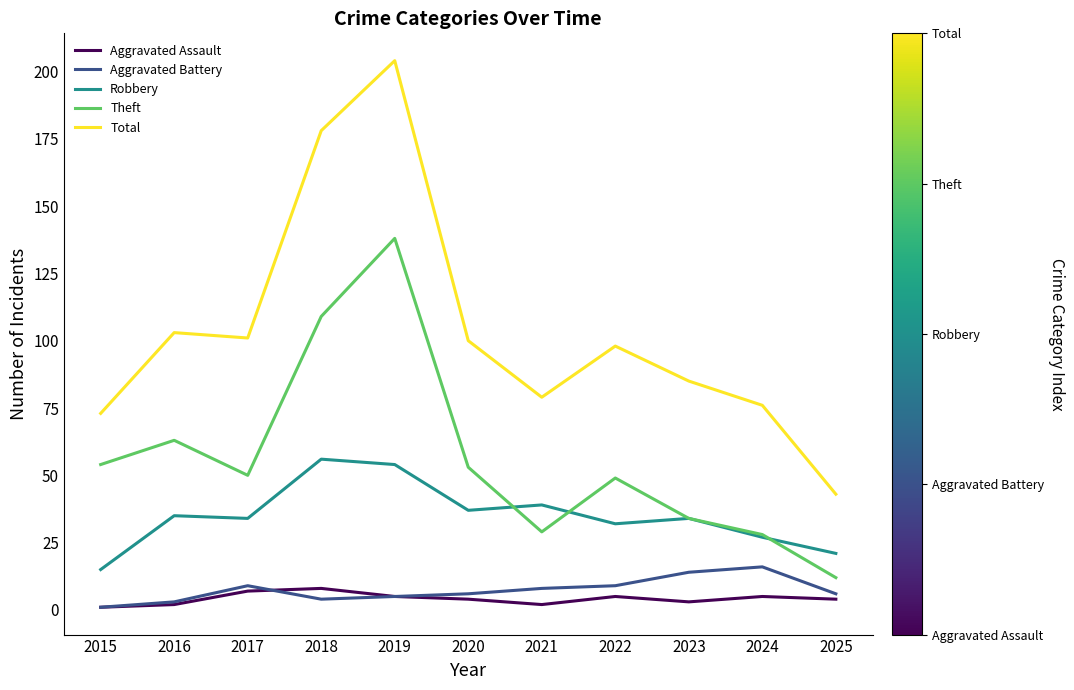

Reading left to right, extract all data points from this chart.

Aggravated Assault: 2015=1	2016=2	2017=7	2018=8	2019=5	2020=4	2021=2	2022=5	2023=3	2024=5	2025=4
Aggravated Battery: 2015=1	2016=3	2017=9	2018=4	2019=5	2020=6	2021=8	2022=9	2023=14	2024=16	2025=6
Robbery: 2015=15	2016=35	2017=34	2018=56	2019=54	2020=37	2021=39	2022=32	2023=34	2024=27	2025=21
Theft: 2015=54	2016=63	2017=50	2018=109	2019=138	2020=53	2021=29	2022=49	2023=34	2024=28	2025=12
Total: 2015=73	2016=103	2017=101	2018=178	2019=204	2020=100	2021=79	2022=98	2023=85	2024=76	2025=43